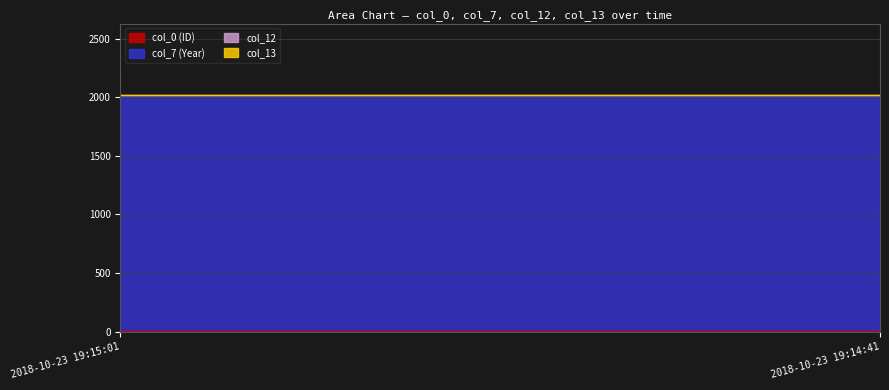

The value of col_12 at 2018-10-23 19:14:41 is 1. True or false?

True